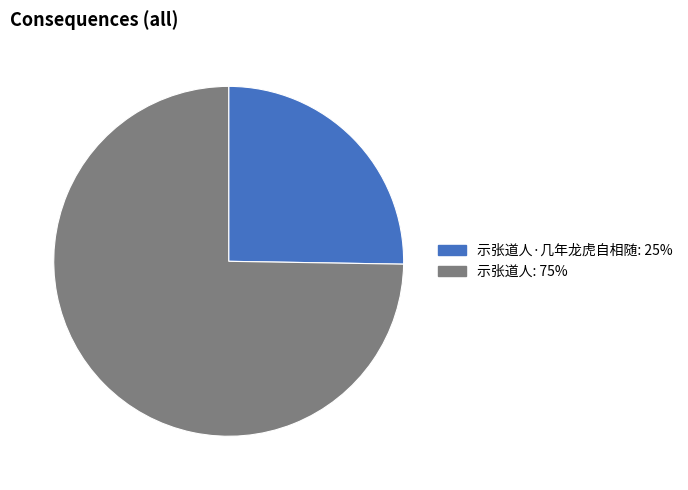

Which slice is the smallest?

示张道人·几年龙虎自相随: 25%